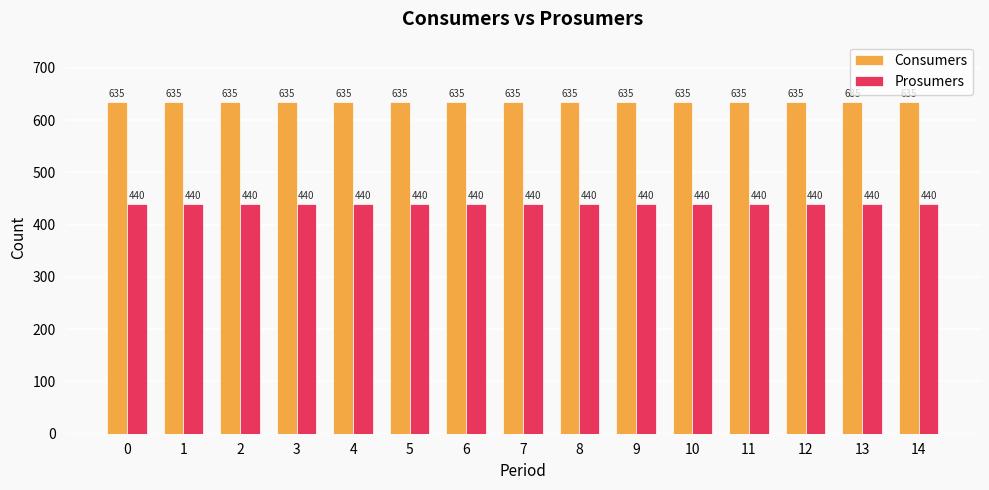

List the series in order of their peak value, lowest first.

Prosumers, Consumers